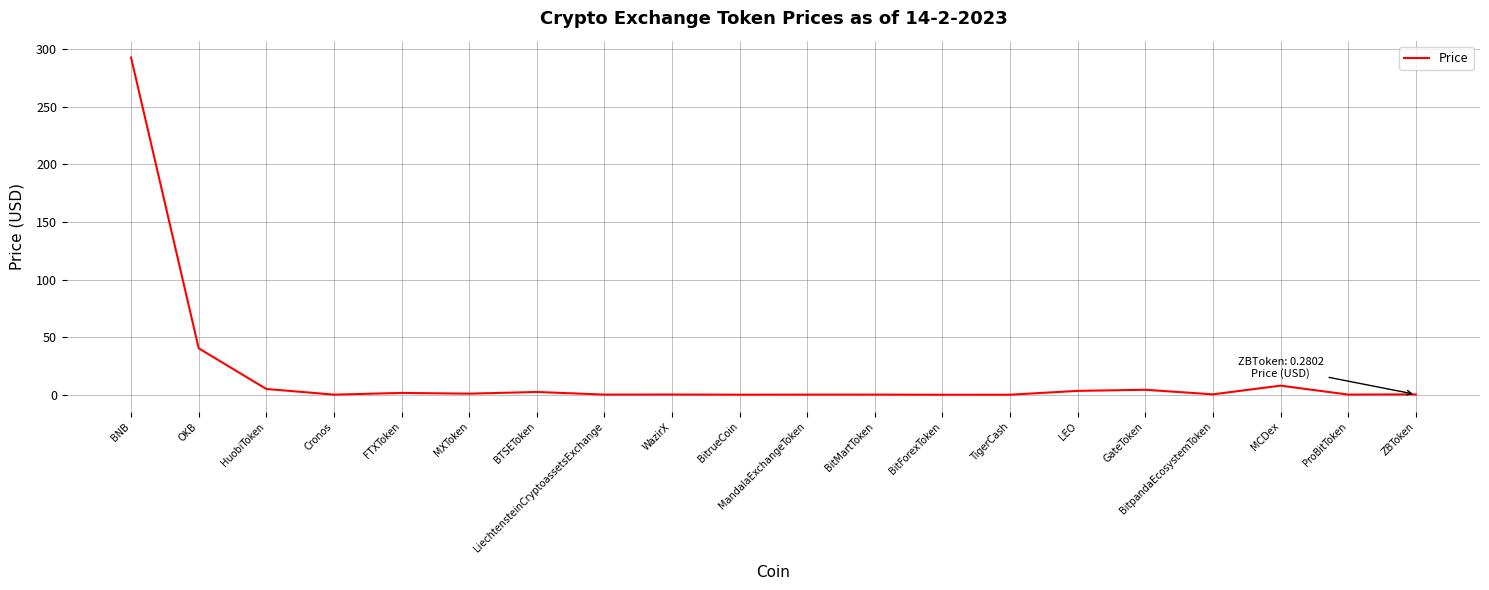

True or false: the data has more than 1 interior local peaks.

True